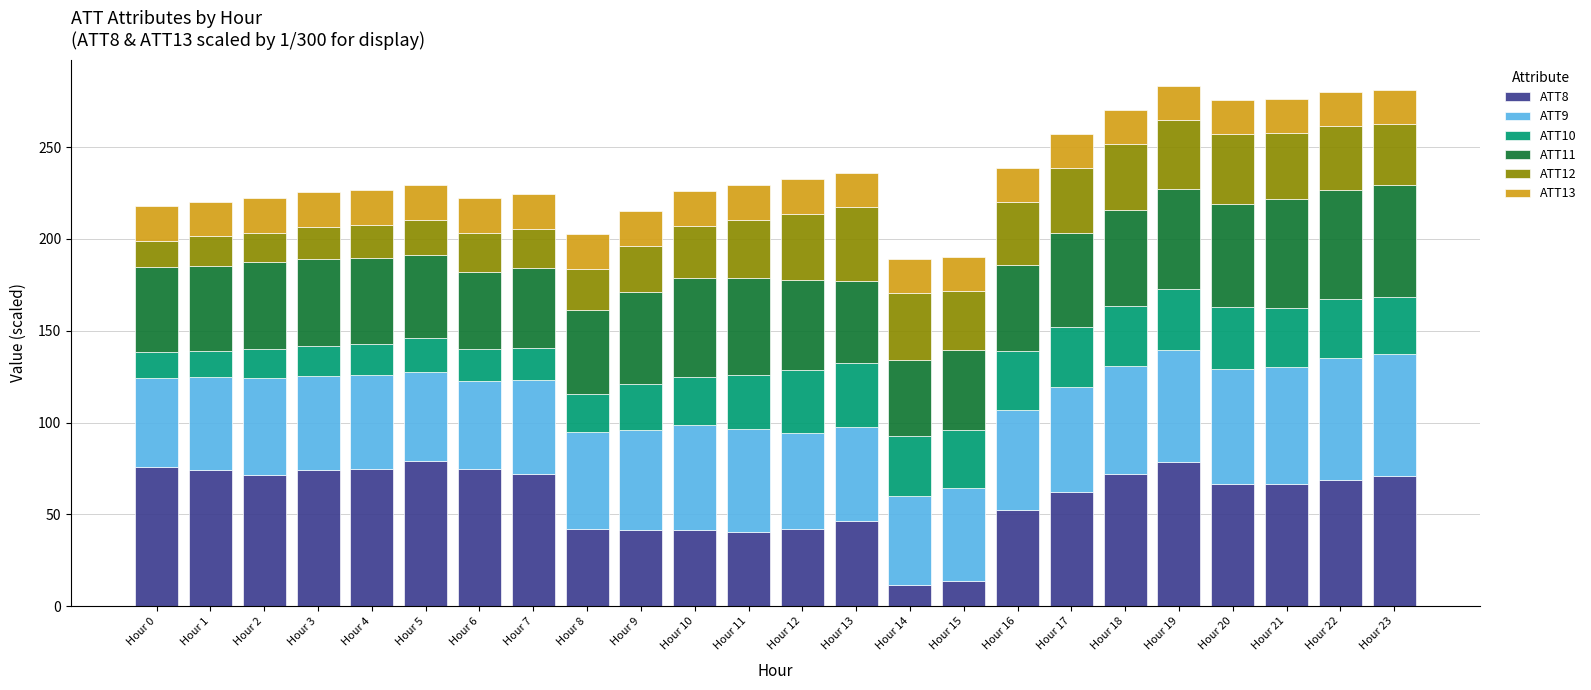

What is the difference between the second highest and second lowest values in the ATT8 series?

65.0